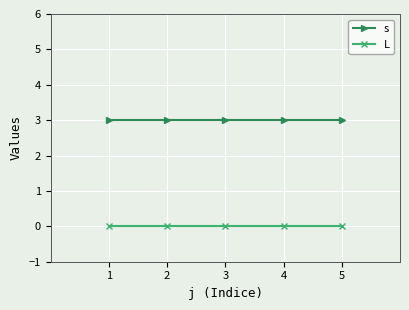

True or false: s has a value of 3 at 3.

True